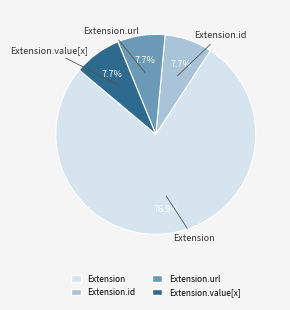

How many segments does this pie chart have?

4